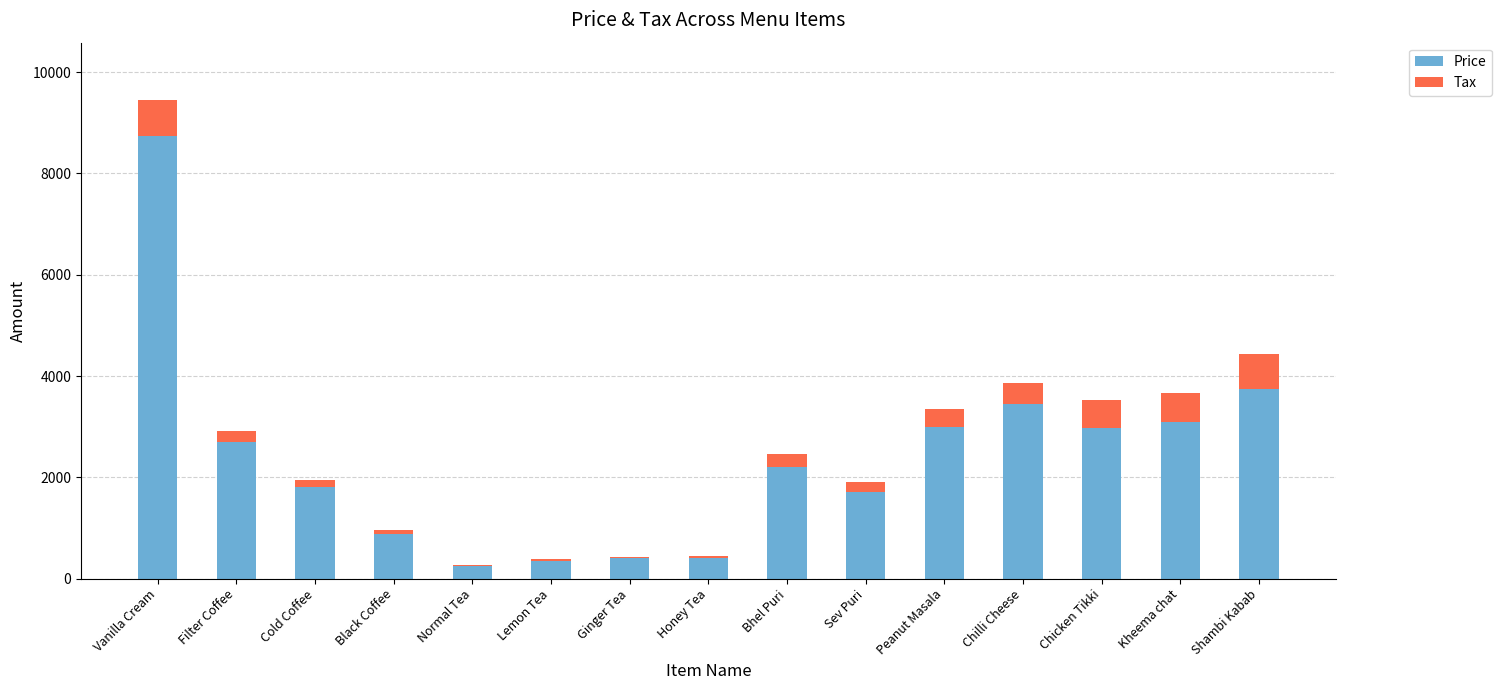

Is it true that Price equals 405.0 at Honey Tea?

True